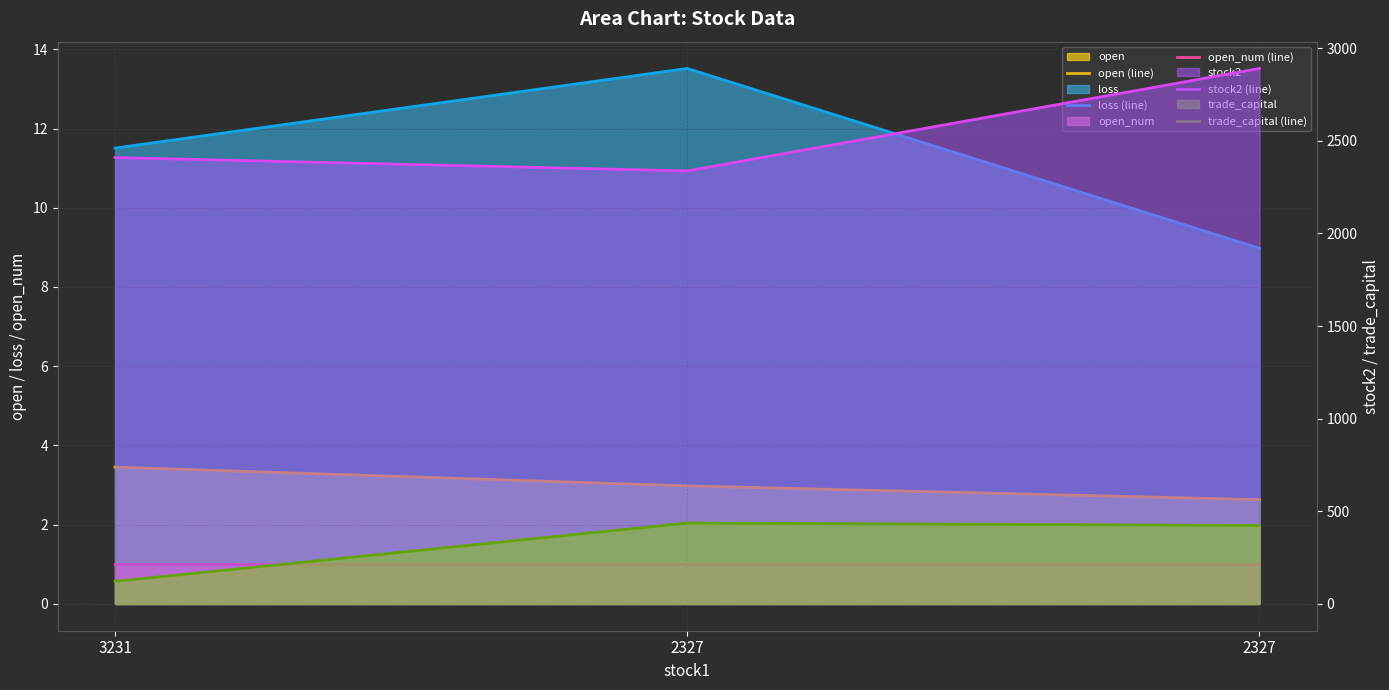

Reading left to right, extract all data points from this chart.

open (line): 3.5	3.0	2.6
loss (line): 11.5	13.5	9.0
open_num (line): 1.0	1.0	1.0
stock2 (line): 2409.0	2337.0	2890.0
trade_capital (line): 121.8	436.6	423.5